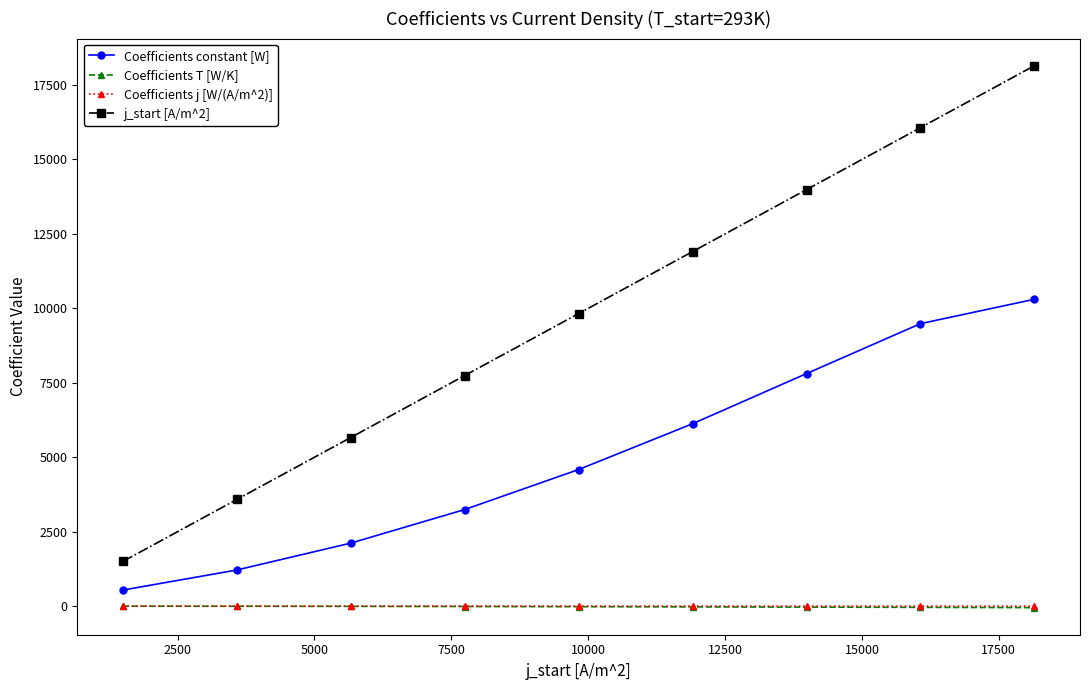

What is the greatest value displayed?

18150.0